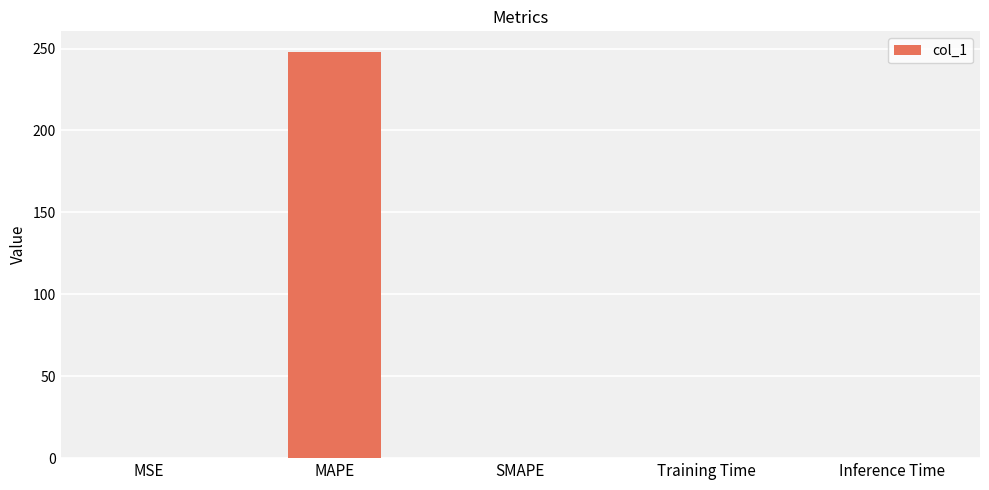

What is the maximum value shown in the chart?

248.1